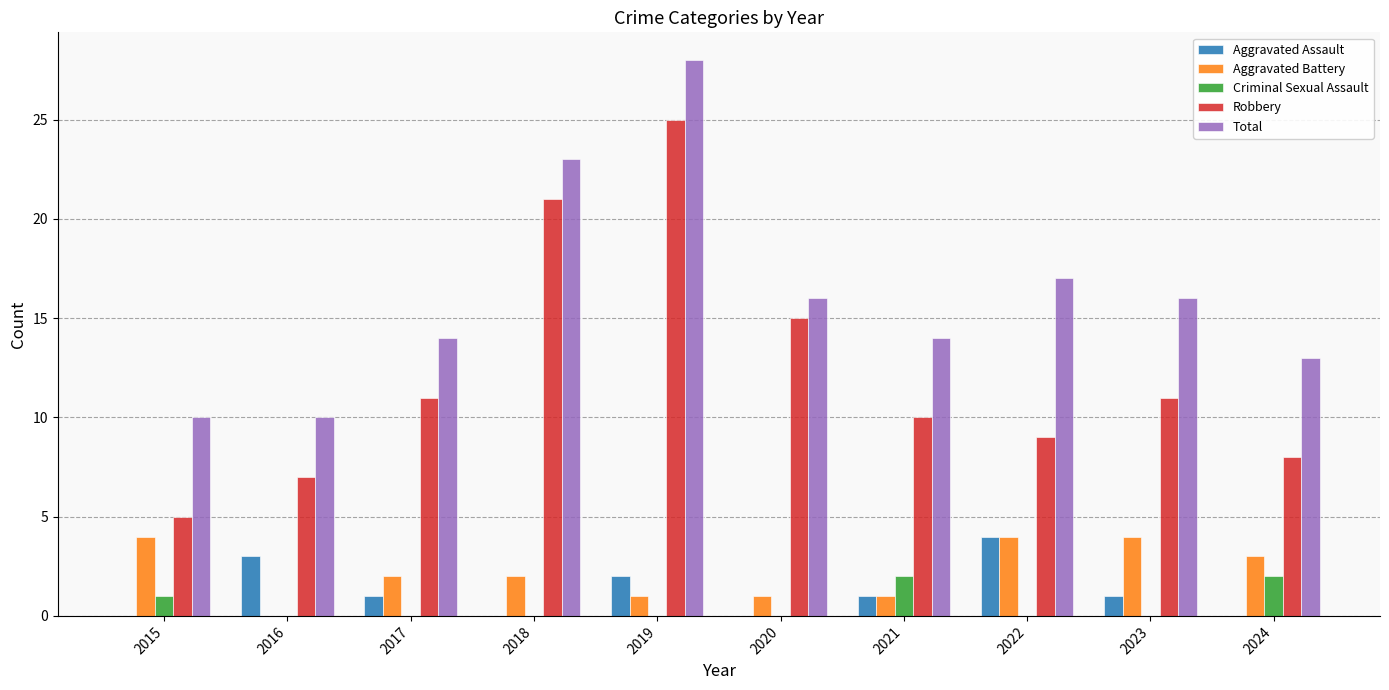

At which label does Aggravated Assault first exceed 1?

2016